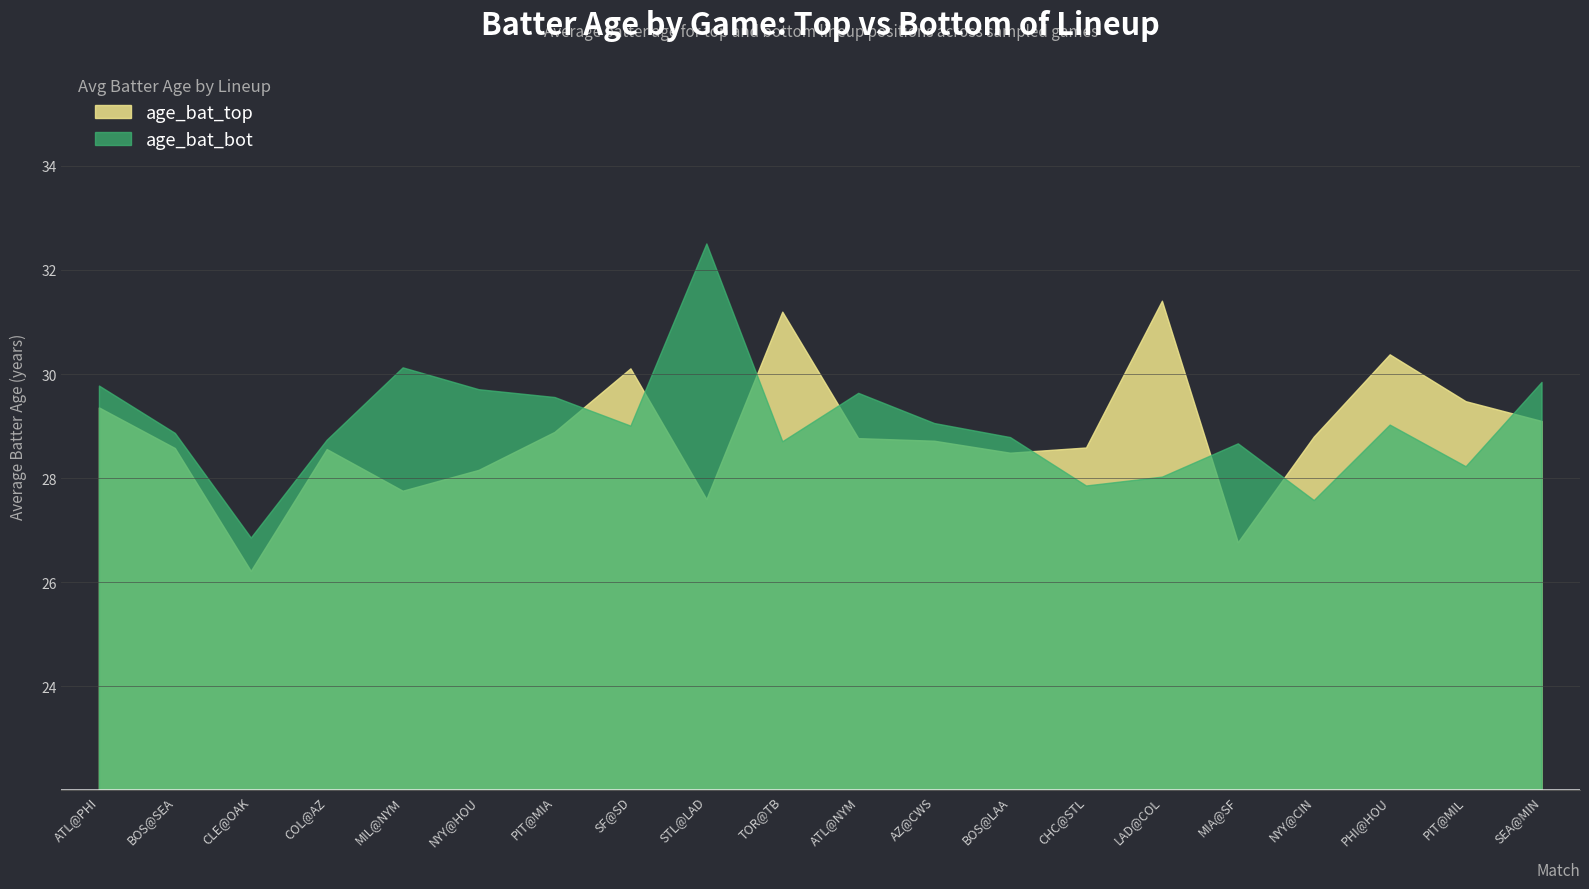

What is the difference between the maximum and second lowest values in the age_bat_bot series?

4.9